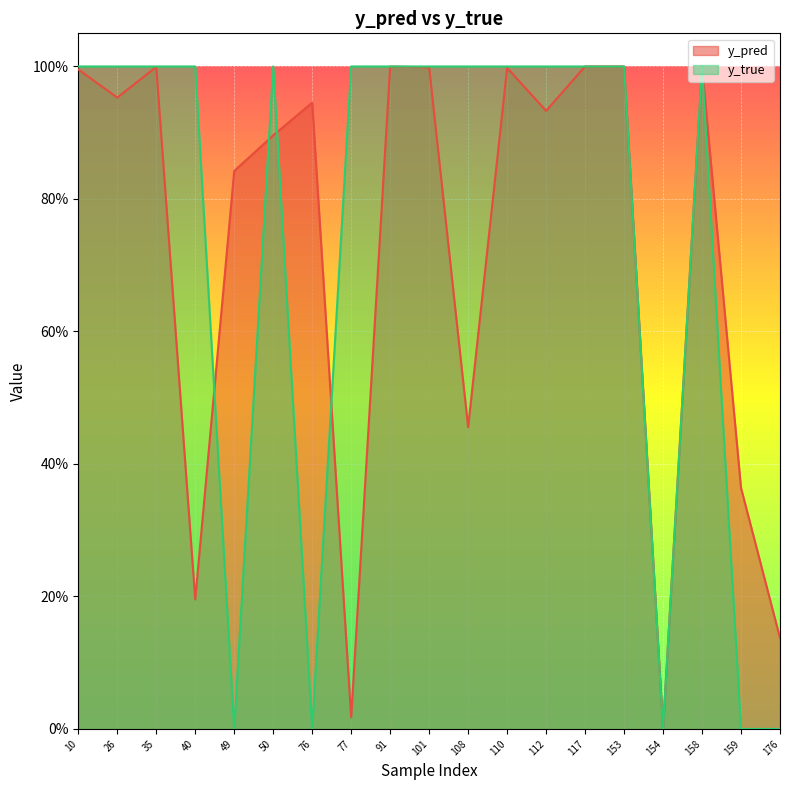

Which series has the largest total across all categories?

y_true